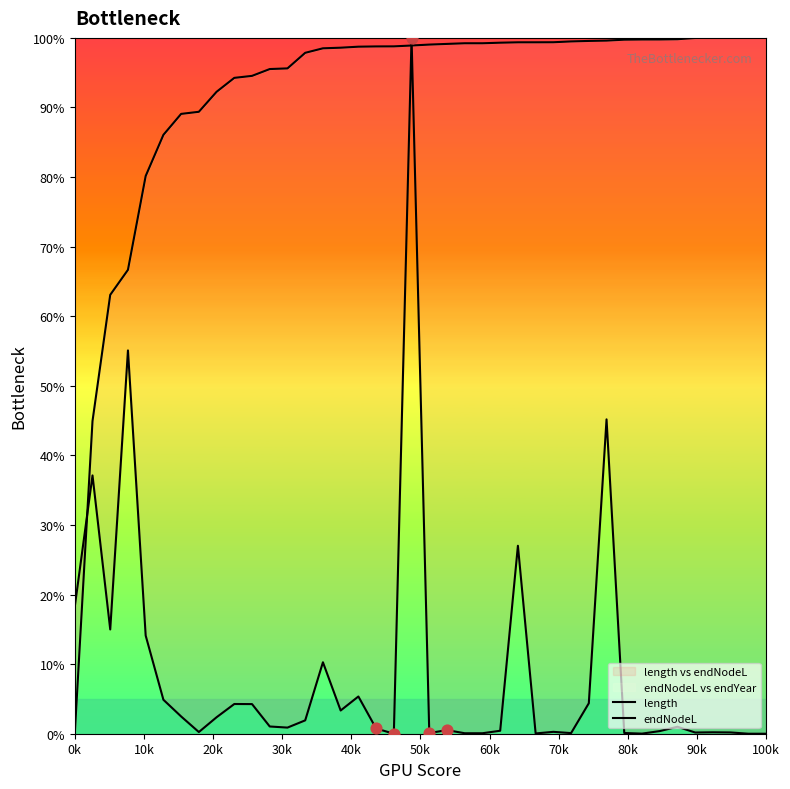

Which series contains the highest Y value?

length